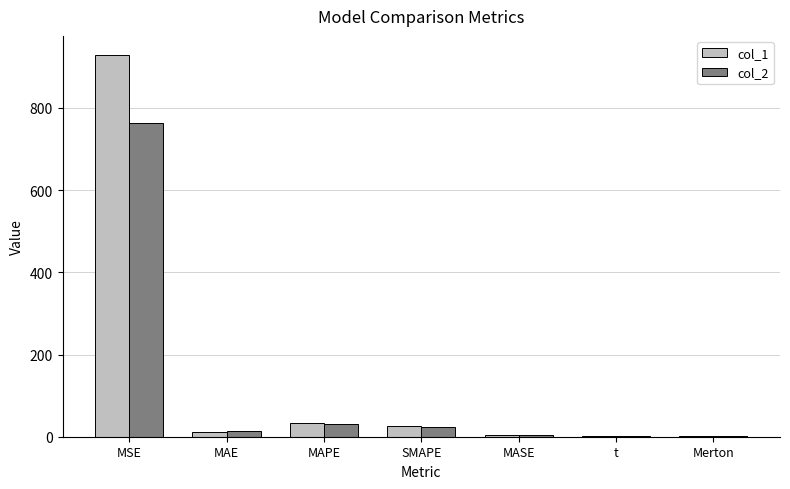

Which category has the highest value across all series?

MSE